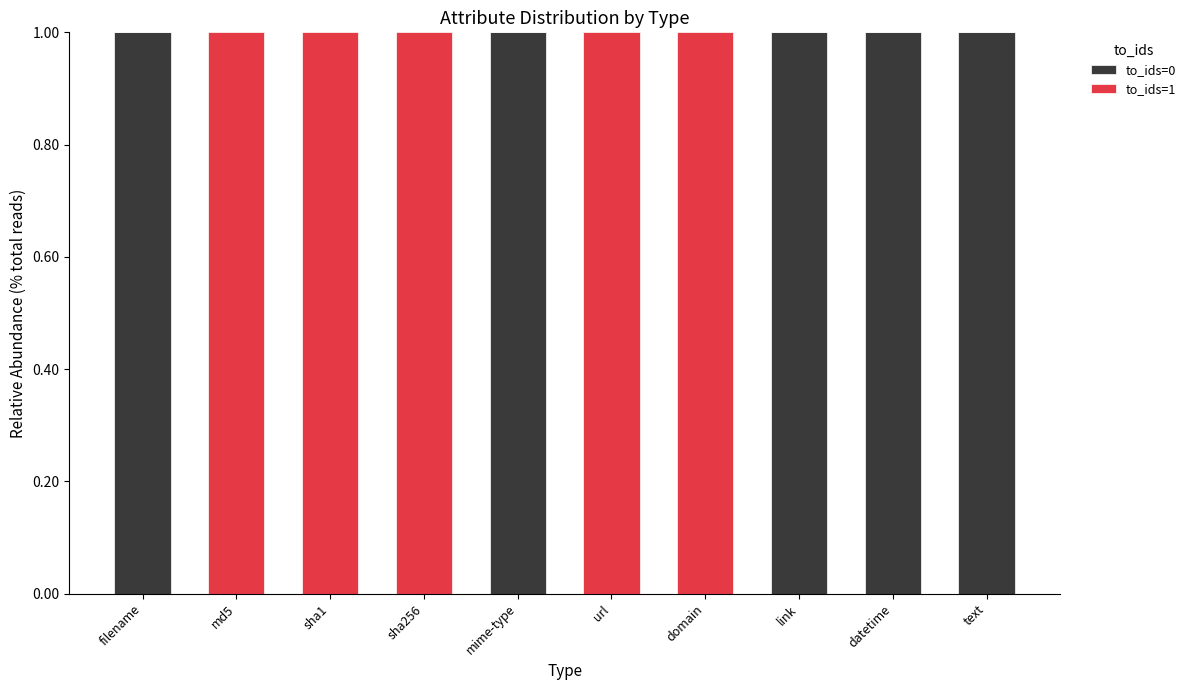

Are the bars horizontal?

No